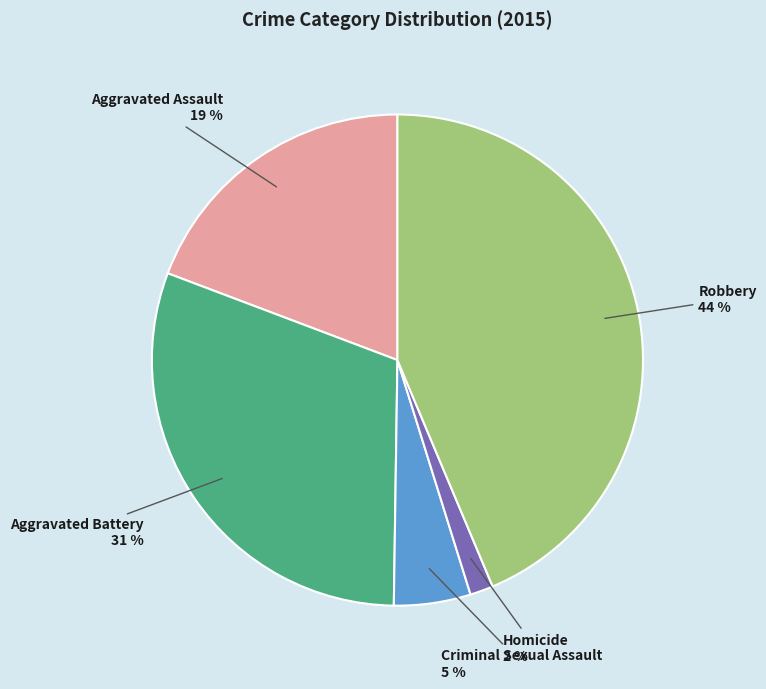

Is there any slice that represents more than half of the pie?

No